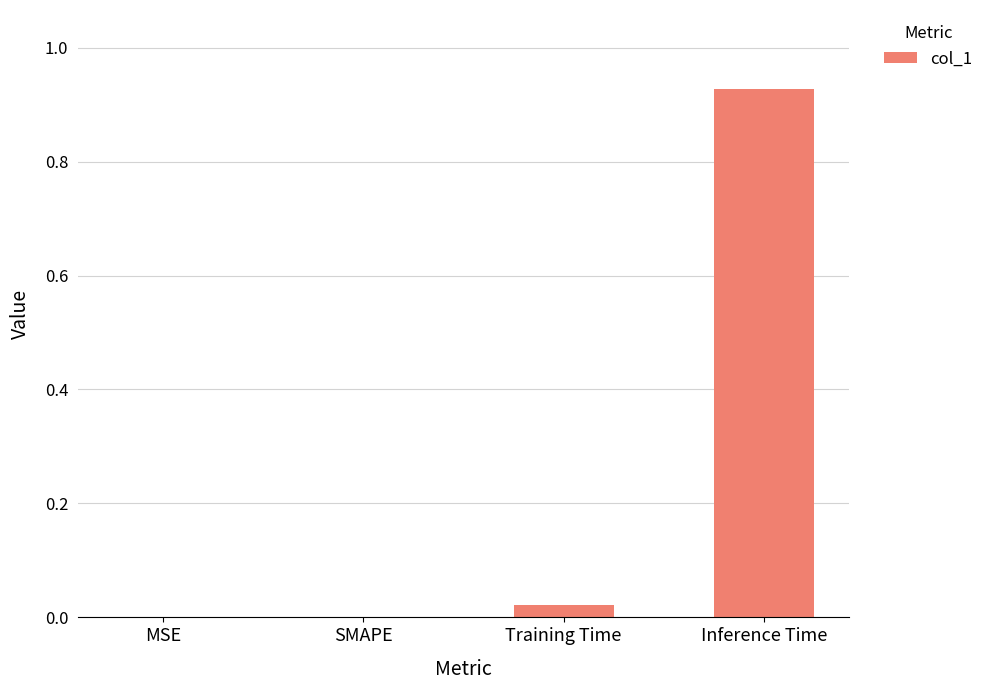

How many series are shown in this chart?

1